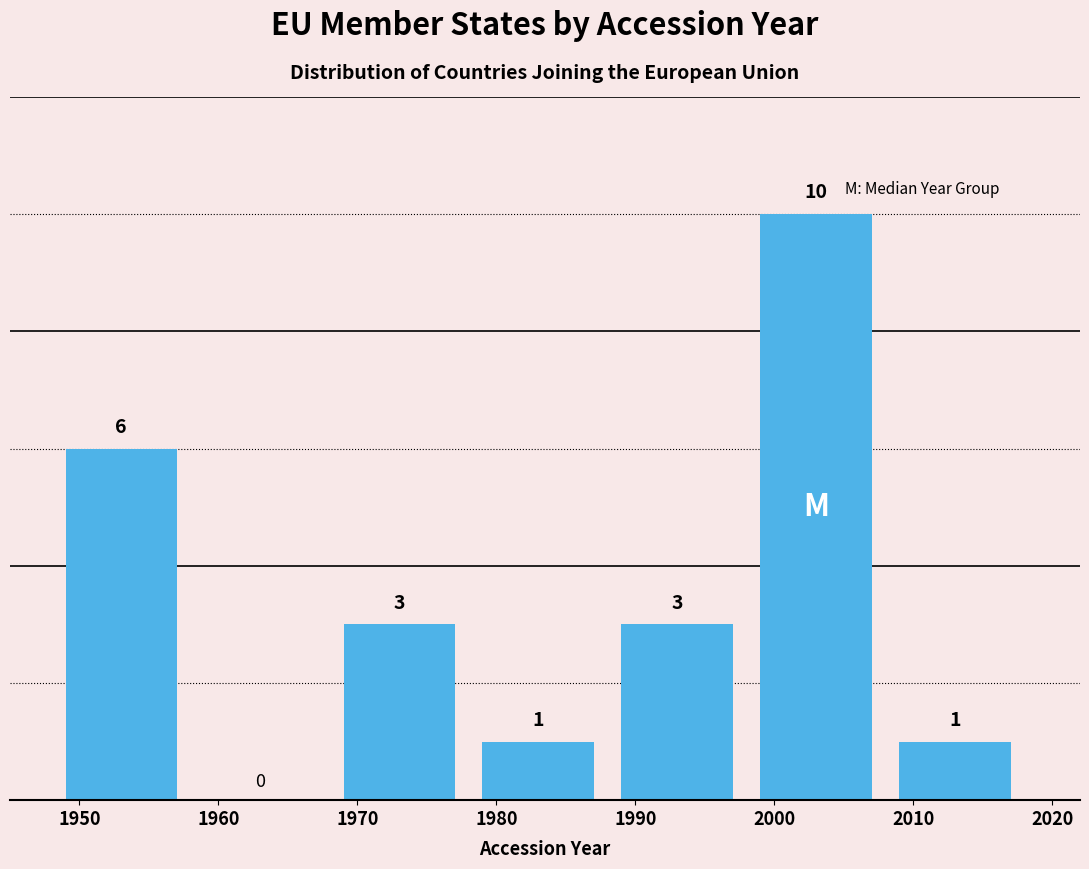

Reading left to right, transcribe all the data shown in this chart.

1950=6	1960=0	1970=3	1980=1	1990=3	2000=10	2010=1